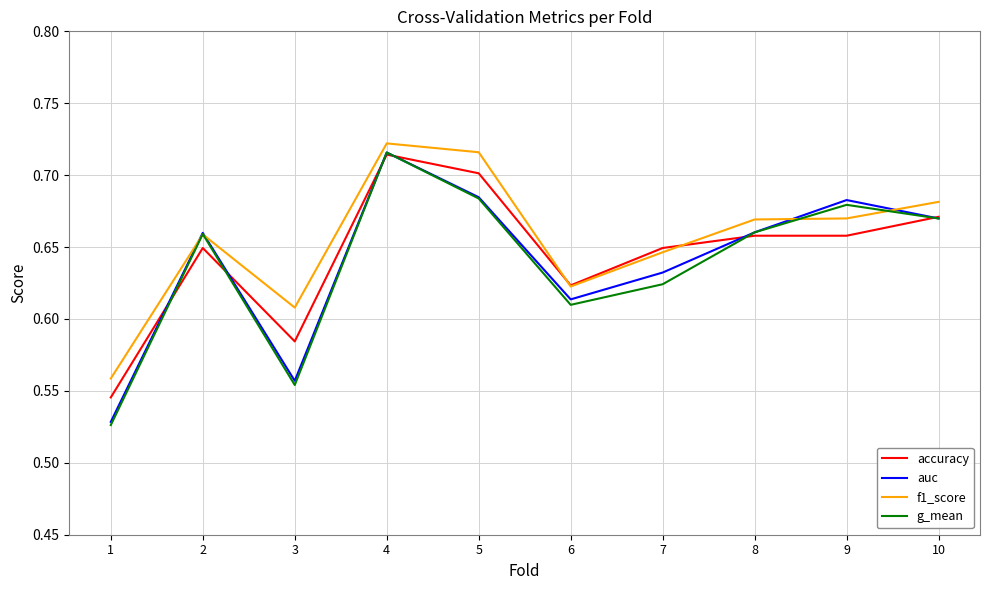

The g_mean series shows 1.0 at 4. True or false?

False